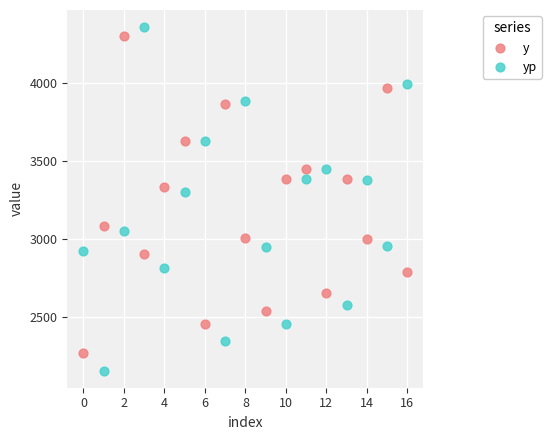

Which series reaches the maximum Y coordinate?

yp